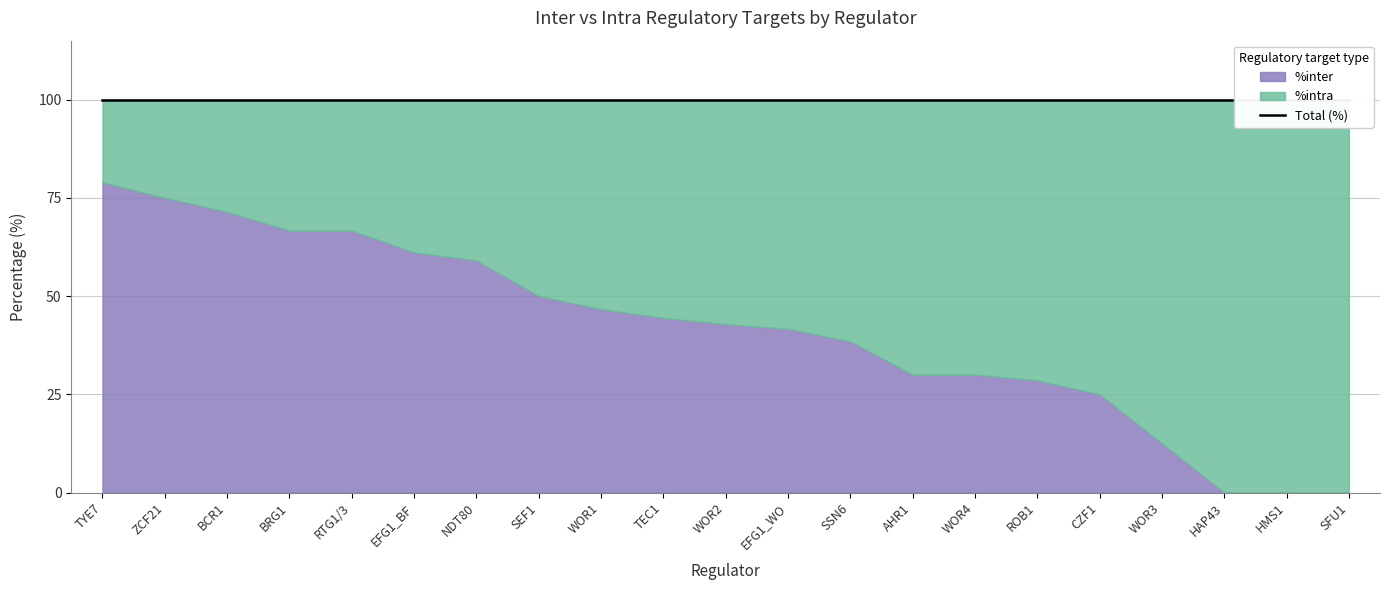

List the series in order of their overall mean, highest first.

%intra, %inter